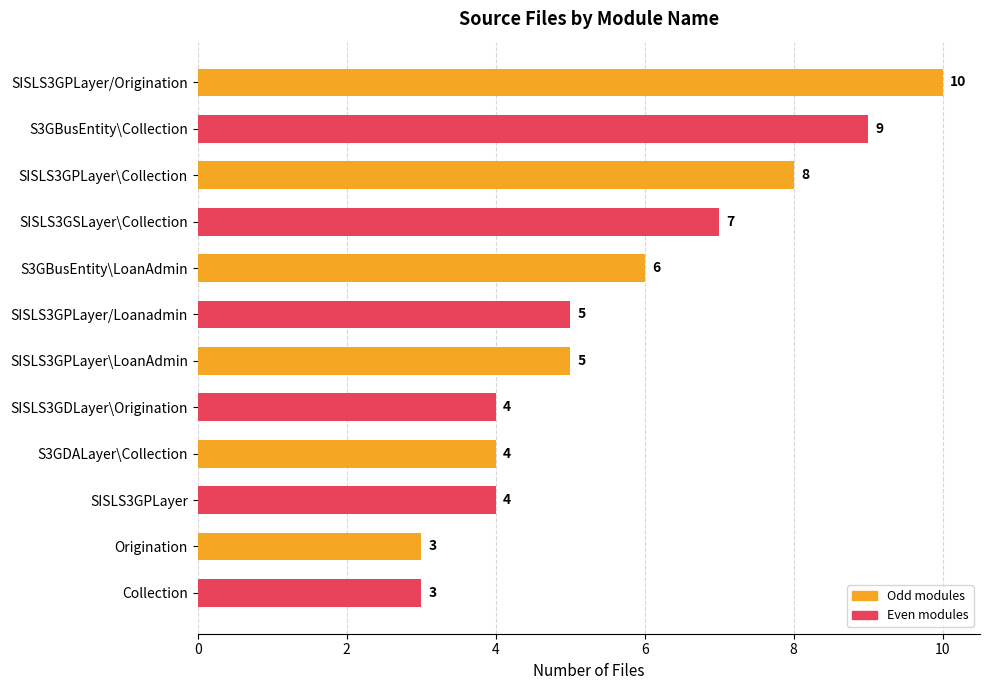

Where is the data nearest to the value 6?

S3GBusEntity\LoanAdmin